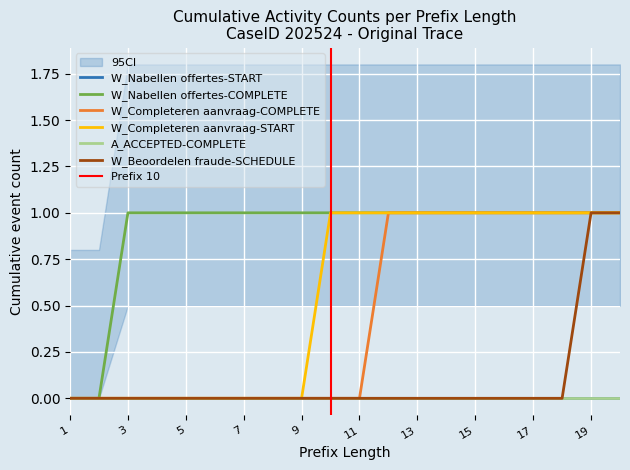

What are all the series names shown in the legend?

W_Nabellen offertes-START, W_Nabellen offertes-COMPLETE, W_Completeren aanvraag-COMPLETE, W_Completeren aanvraag-START, A_ACCEPTED-COMPLETE, W_Beoordelen fraude-SCHEDULE